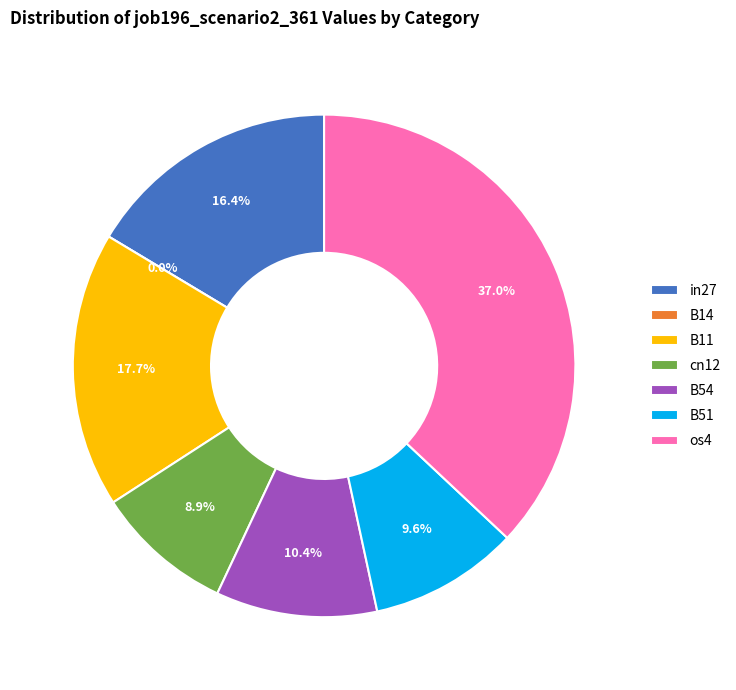

To the nearest percent, what is the difference between the B14 and os4 slice percentages?

37%